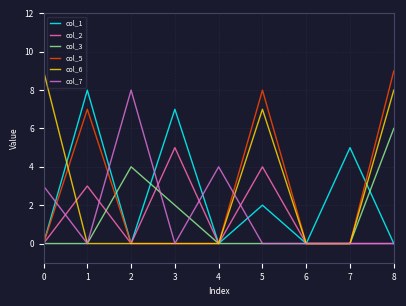

Reading left to right, list all the values displayed in this chart.

col_1: 0	8	0	7	0	2	0	5	0
col_2: 0	3	0	5	0	4	0	0	0
col_3: 0	0	4	2	0	0	0	0	6
col_5: 0	7	0	0	0	8	0	0	9
col_6: 9	0	0	0	0	7	0	0	8
col_7: 3	0	8	0	4	0	0	0	0